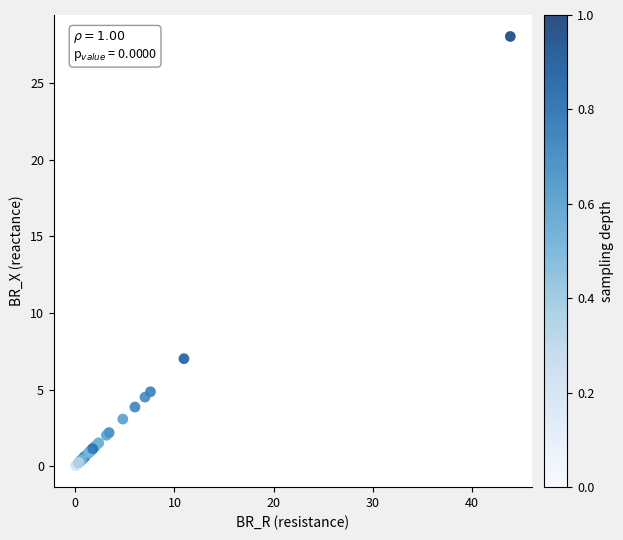

What Y value in the scatter plot is closest to 14?

7.0